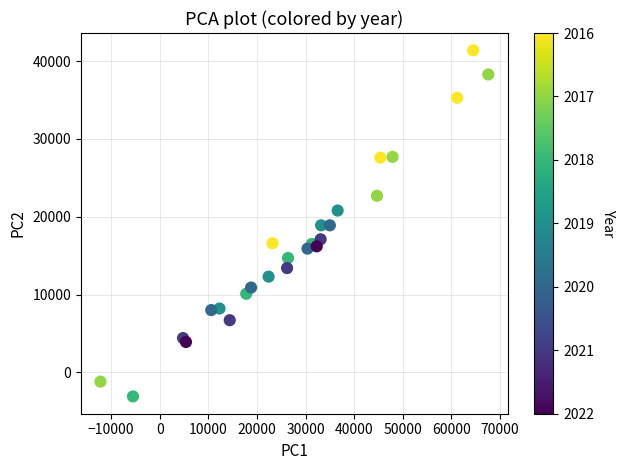

What is the range of X values (max minus min)?

79800